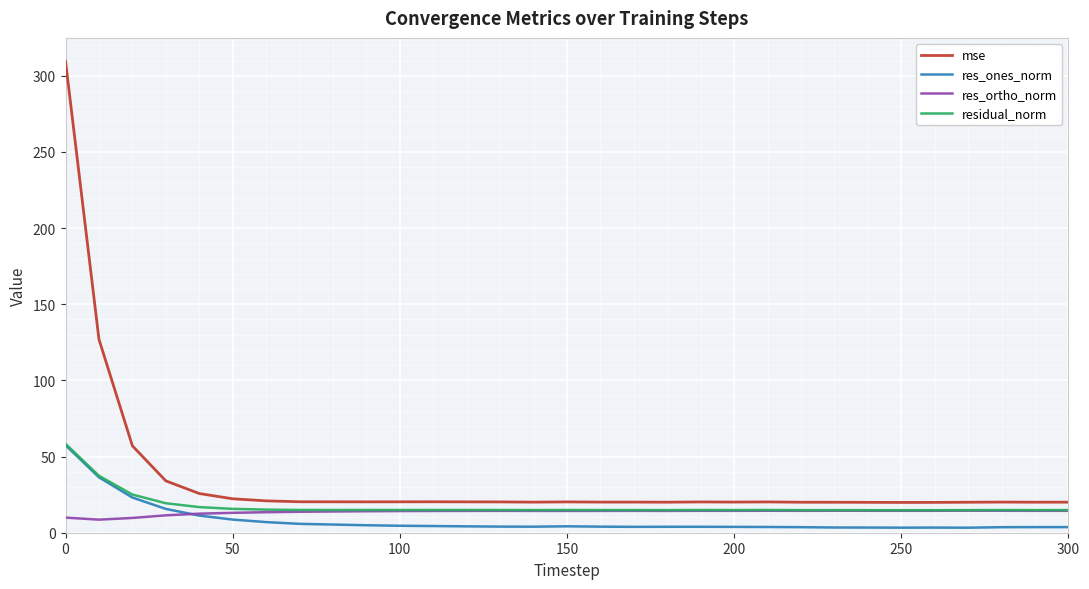

What is the minimum value for res_ones_norm?

3.3